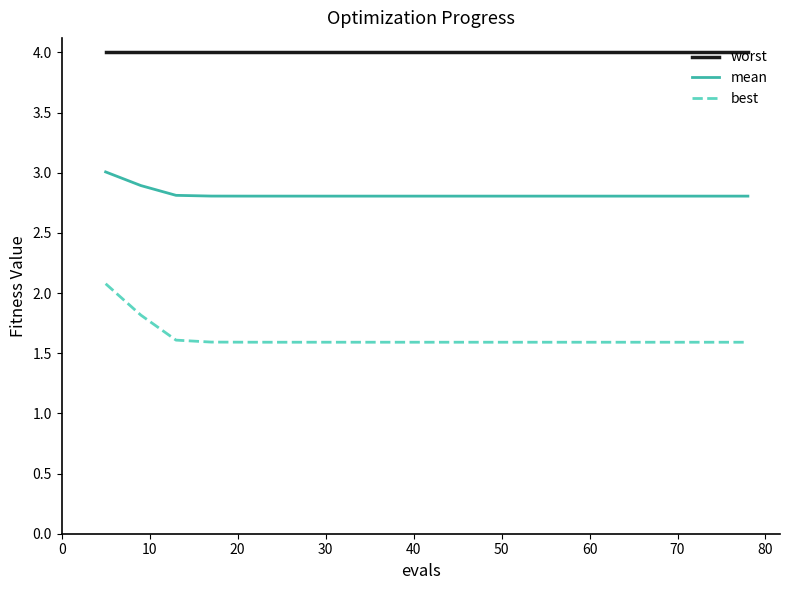

Reading left to right, extract all data points from this chart.

worst: 4.0	4.0	4.0	4.0	4.0	4.0	4.0	4.0	4.0	4.0	4.0	4.0	4.0	4.0	4.0	4.0	4.0	4.0	4.0	4.0
mean: 3.0	2.9	2.8	2.8	2.8	2.8	2.8	2.8	2.8	2.8	2.8	2.8	2.8	2.8	2.8	2.8	2.8	2.8	2.8	2.8
best: 2.1	1.8	1.6	1.6	1.6	1.6	1.6	1.6	1.6	1.6	1.6	1.6	1.6	1.6	1.6	1.6	1.6	1.6	1.6	1.6